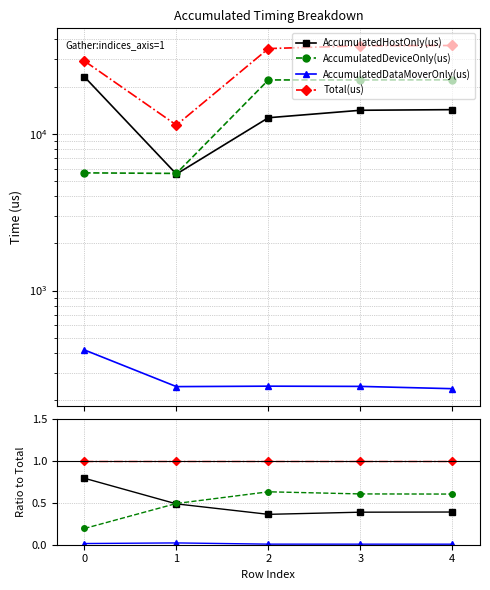

Reading right to left, what are all the values shown in this chart?

AccumulatedHostOnly(us): 4=0.4	3=0.4	2=0.4	1=0.5	0=0.8
AccumulatedDeviceOnly(us): 4=0.6	3=0.6	2=0.6	1=0.5	0=0.2
AccumulatedDataMoverOnly(us): 4=0.0	3=0.0	2=0.0	1=0.0	0=0.0
Total(us): 4=1.0	3=1.0	2=1.0	1=1.0	0=1.0